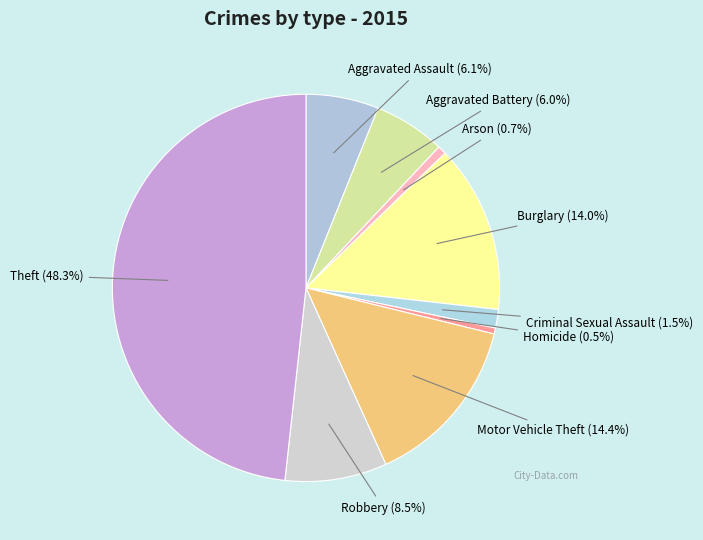

True or false: Aggravated Assault accounts for 6% of the total.

True